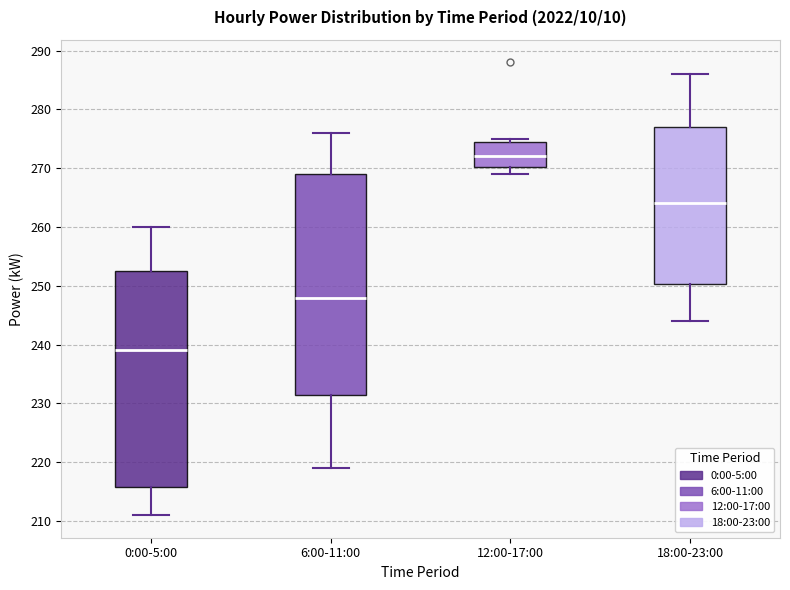

Reading left to right, read every box against the y-axis: the position of its median line, the range the box covers, and the ends of its whiskers. The values are not printed on the chart, so give them approximately, as read against the axis.

0:00-5:00: median 239, box 216 to 253, whiskers 211 to 260
6:00-11:00: median 248, box 232 to 269, whiskers 219 to 276
12:00-17:00: median 272, box 270 to 275, whiskers 269 to 275 (just above the box's upper edge)
18:00-23:00: median 264, box 250 to 277, whiskers 244 to 286